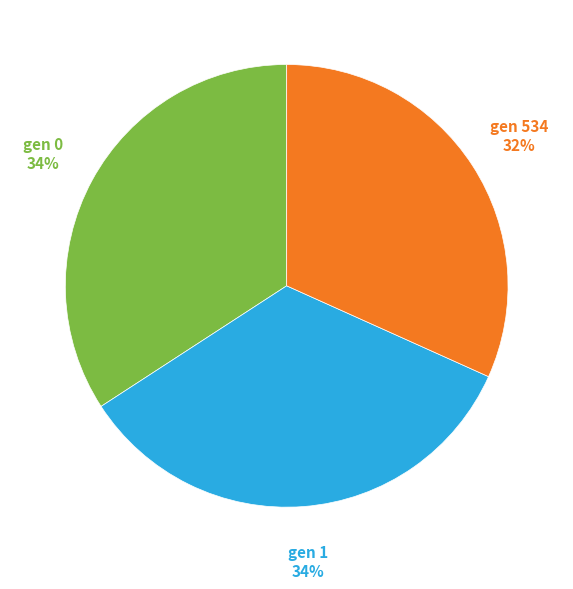

Which slice is the smallest?

gen 534